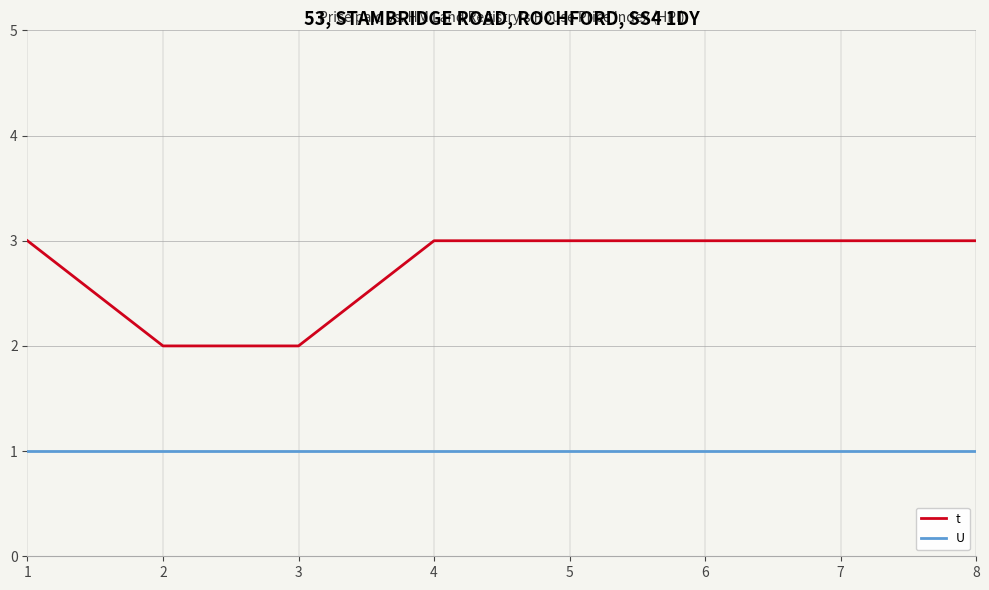

True or false: t and U cross at least once.

False